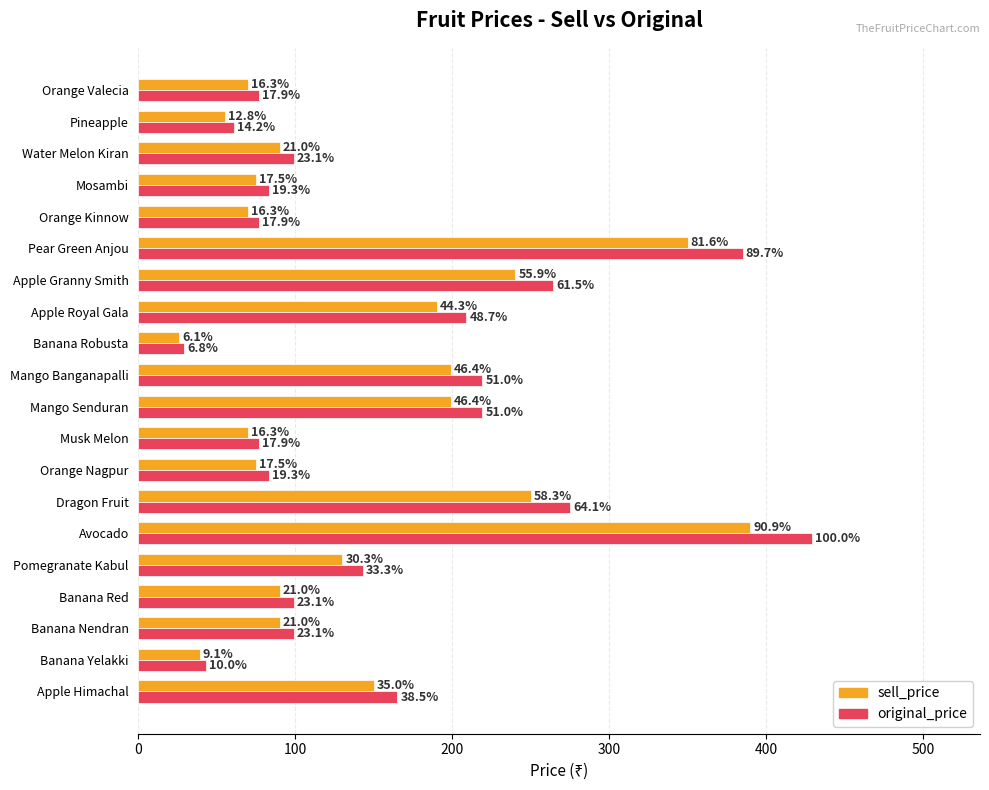

Which series has the largest total across all categories?

original_price